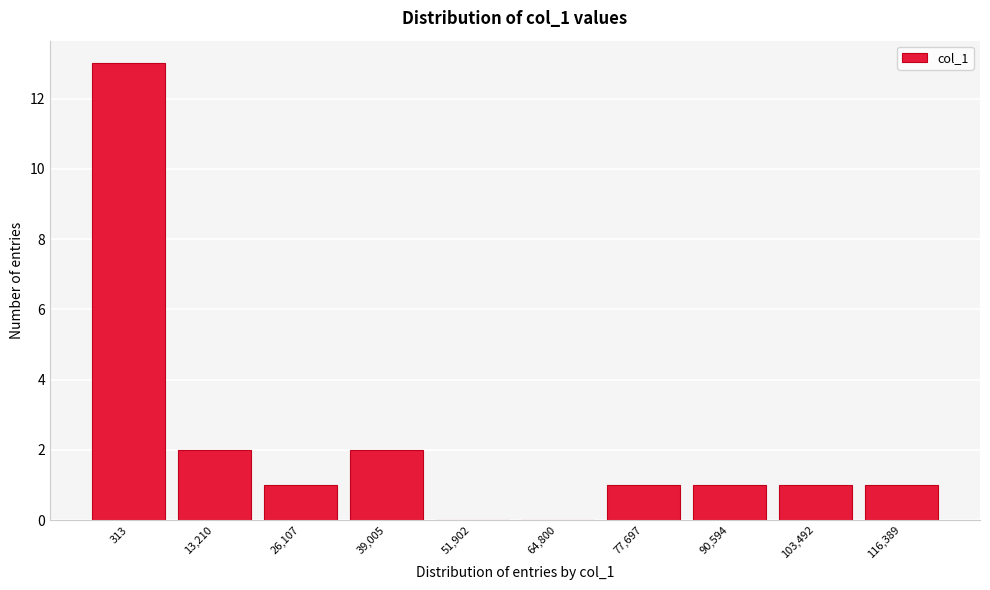

Reading left to right, extract all data points from this chart.

313=13	13,210=2	26,107=1	39,005=2	51,902=0	64,800=0	77,697=1	90,594=1	103,492=1	116,389=1